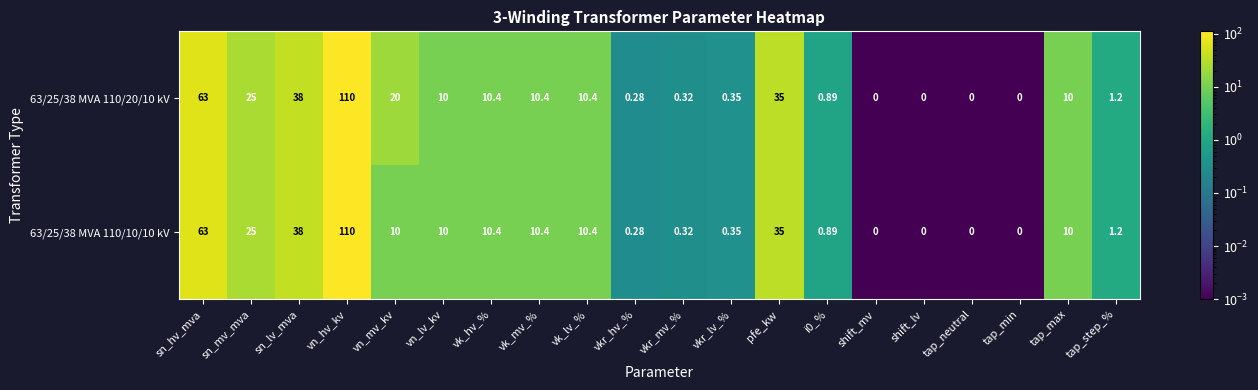

Which category has the highest value in the 63/25/38 MVA 110/20/10 kV series?

vn_hv_kv